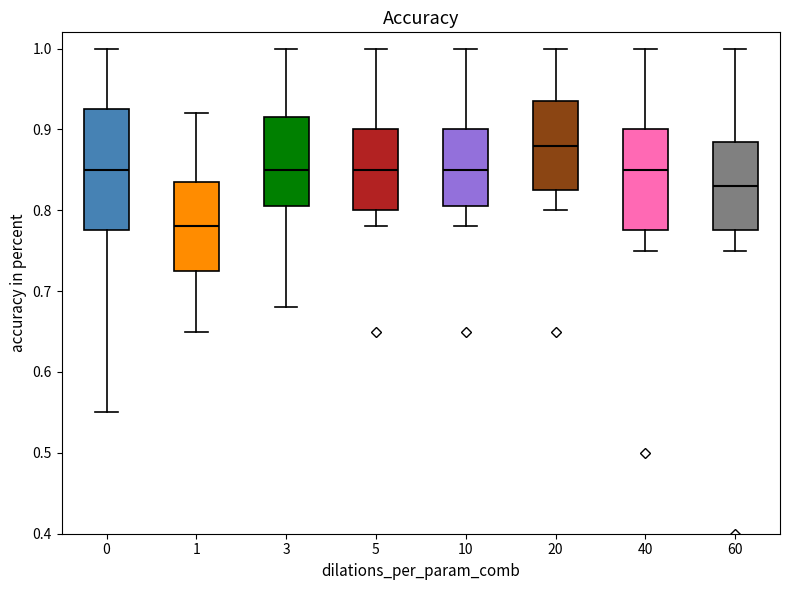

Which box has the highest median line?

20